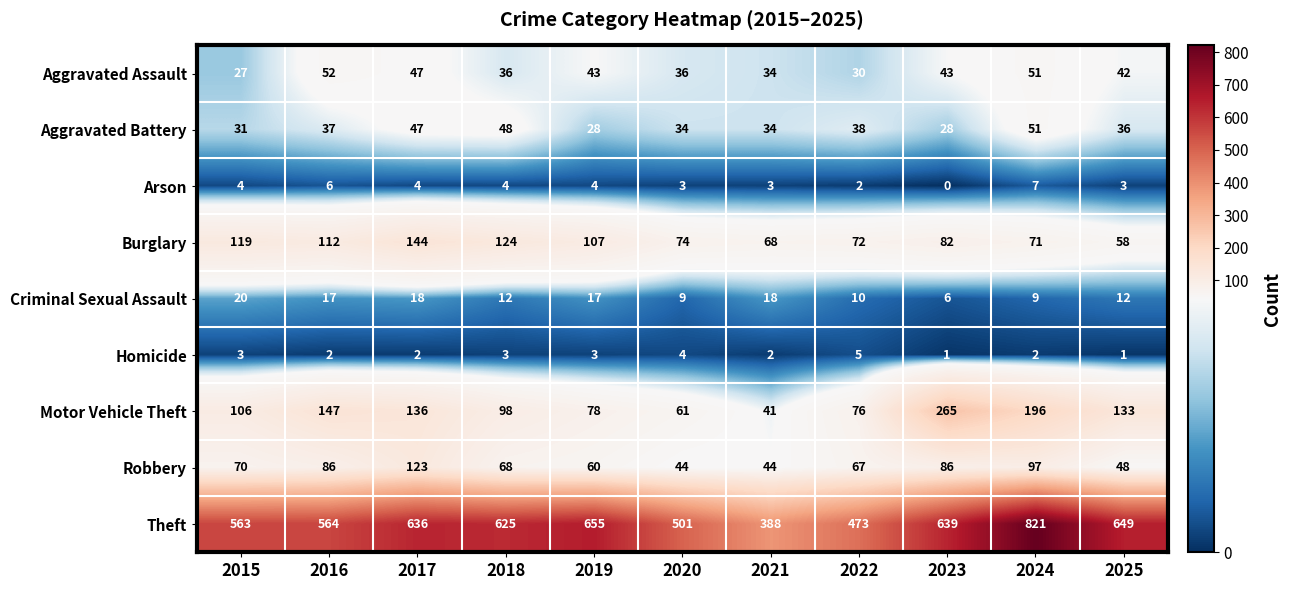

How many values in the Robbery series are below 68?

5